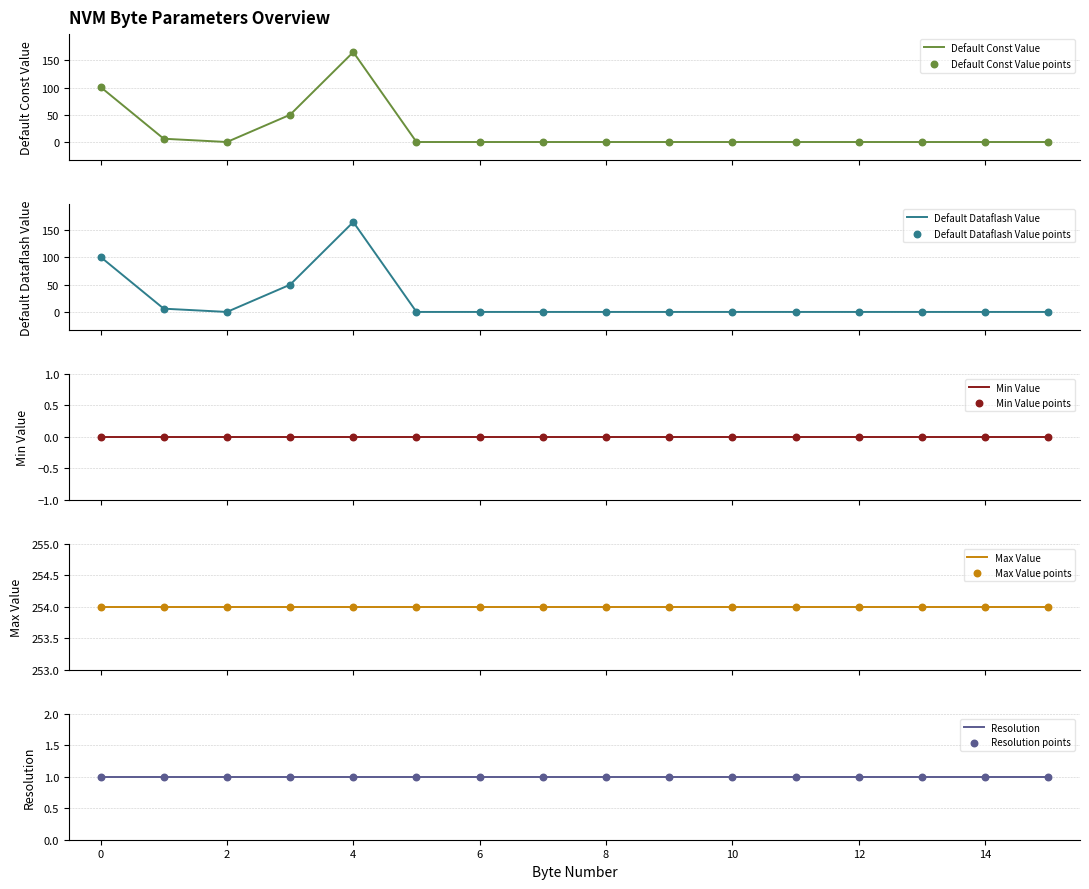

Which series contains the lowest Y value?

Default Const Value